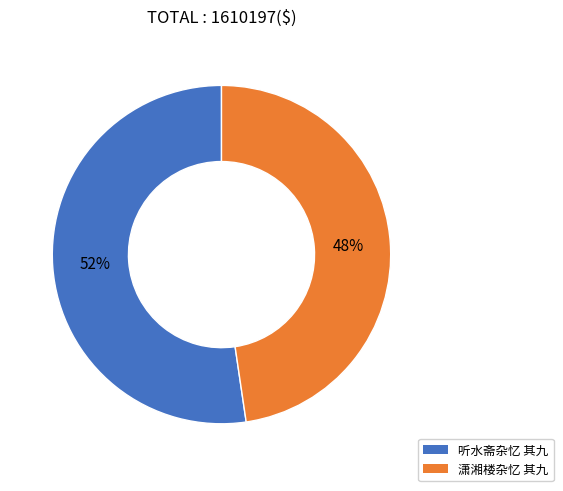

Does 听水斋杂忆 其九 account for over 50% of the chart?

Yes